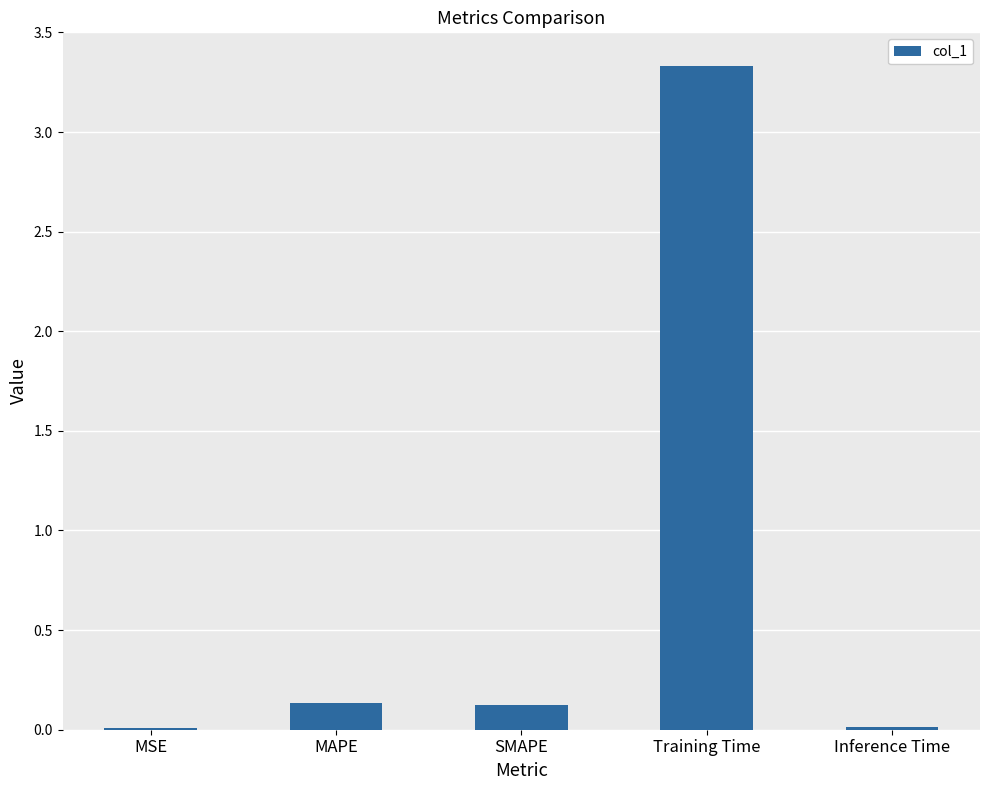

What value does the data have at MAPE?

0.1